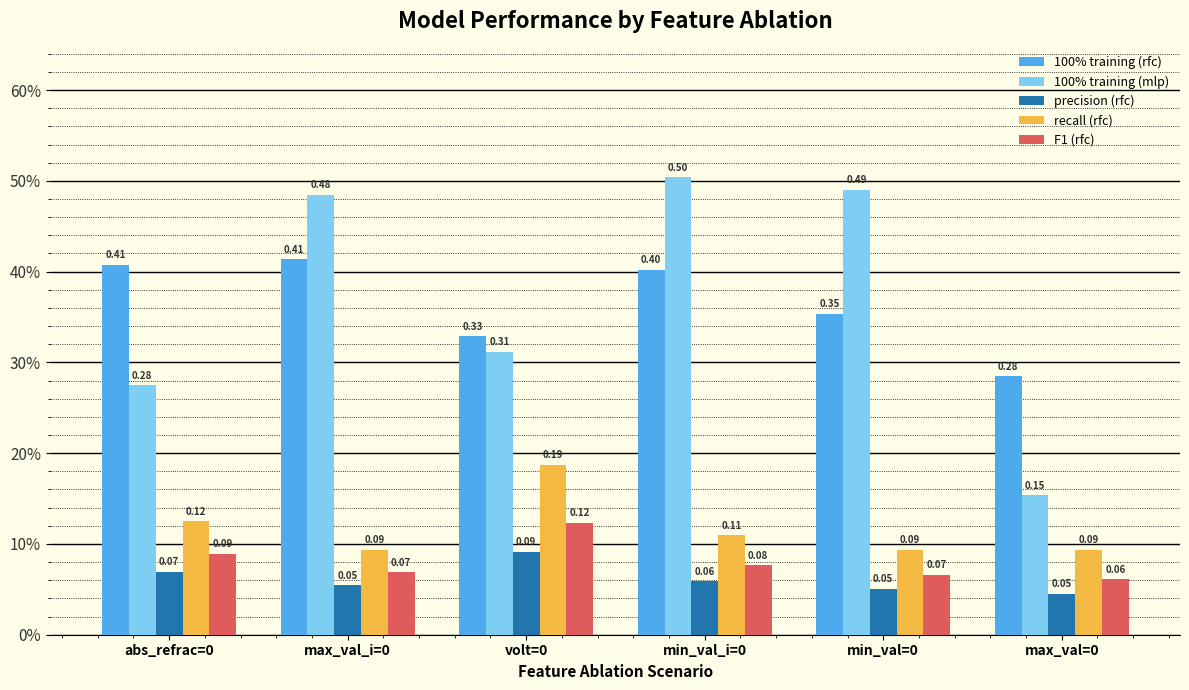

Reading left to right, transcribe all the data shown in this chart.

100% training (rfc): abs_refrac=0=0.4	max_val_i=0=0.4	volt=0=0.3	min_val_i=0=0.4	min_val=0=0.4	max_val=0=0.3
100% training (mlp): abs_refrac=0=0.3	max_val_i=0=0.5	volt=0=0.3	min_val_i=0=0.5	min_val=0=0.5	max_val=0=0.2
precision (rfc): abs_refrac=0=0.1	max_val_i=0=0.1	volt=0=0.1	min_val_i=0=0.1	min_val=0=0.1	max_val=0=0.0
recall (rfc): abs_refrac=0=0.1	max_val_i=0=0.1	volt=0=0.2	min_val_i=0=0.1	min_val=0=0.1	max_val=0=0.1
F1 (rfc): abs_refrac=0=0.1	max_val_i=0=0.1	volt=0=0.1	min_val_i=0=0.1	min_val=0=0.1	max_val=0=0.1